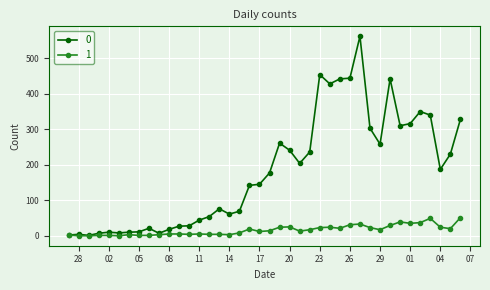

True or false: 1 has more than 1 interior local peaks.

True